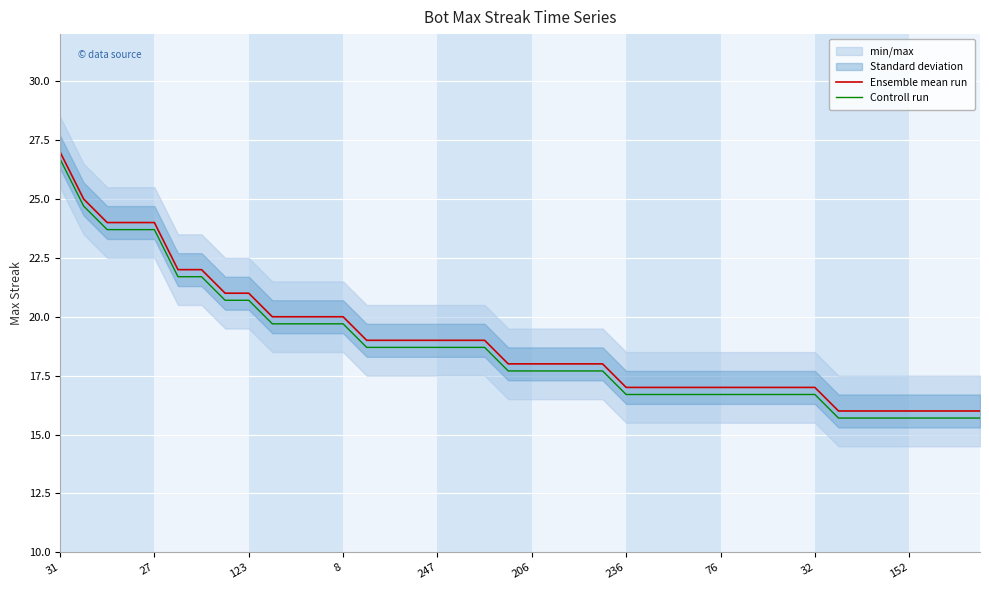

What is the difference between the maximum and second lowest values in the Controll run series?

11.0